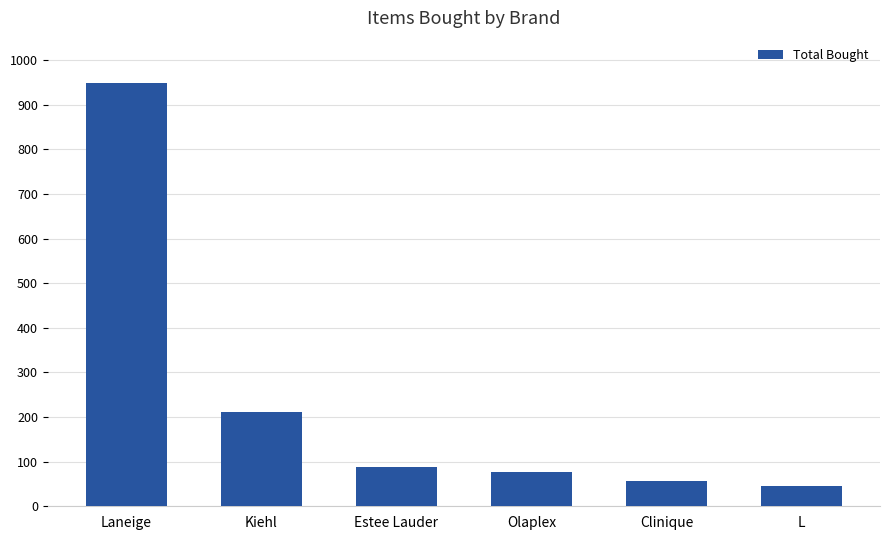

Are the bars horizontal?

No